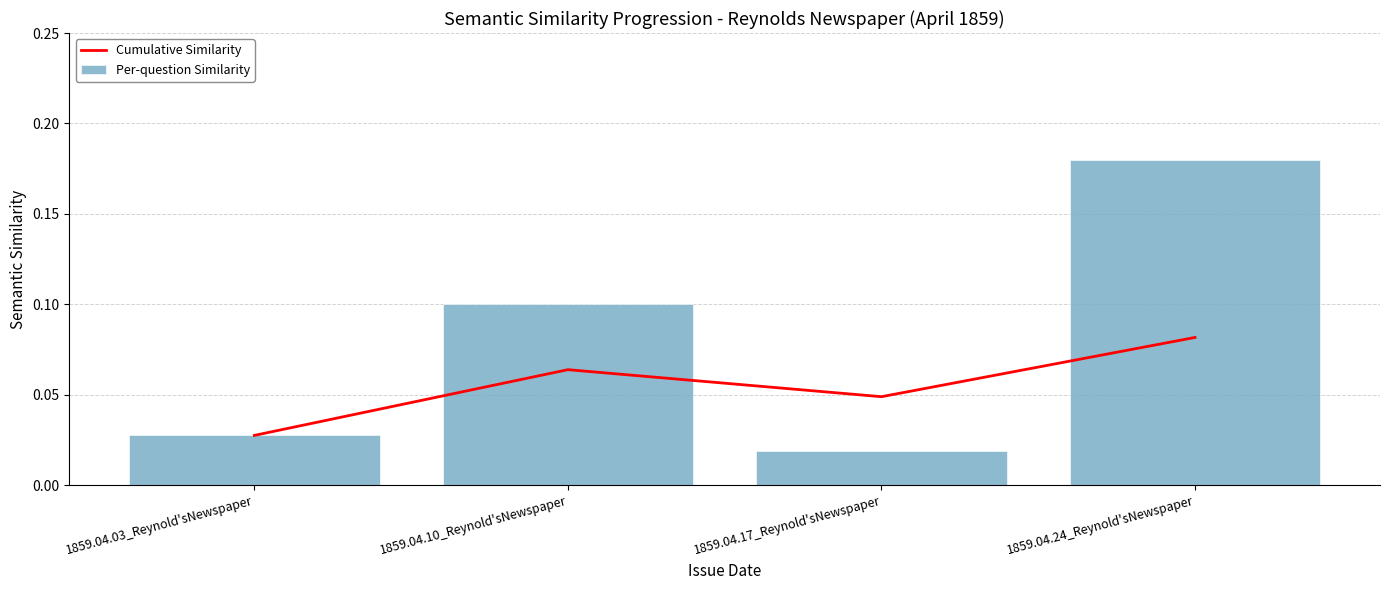

What is the label of the 3rd bar from the right?

1859.04.10_Reynold'sNewspaper